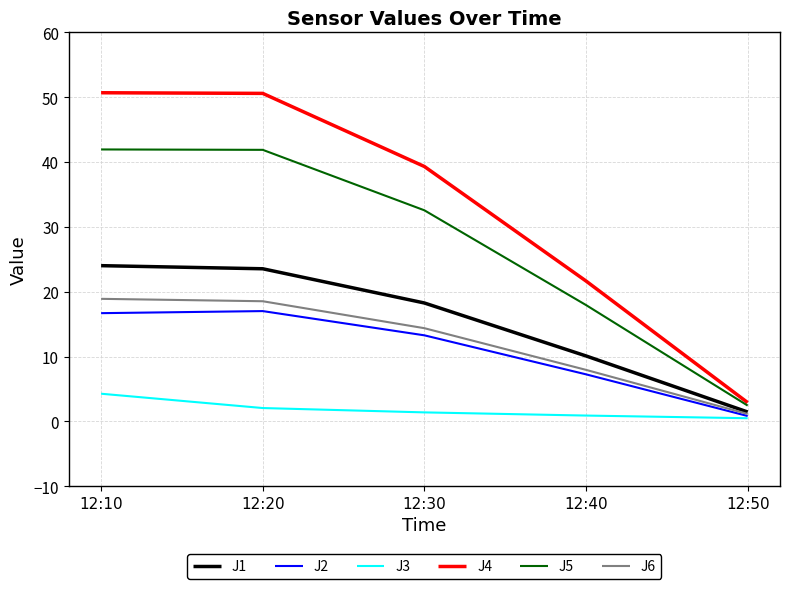

What is the minimum value for J2?

0.8